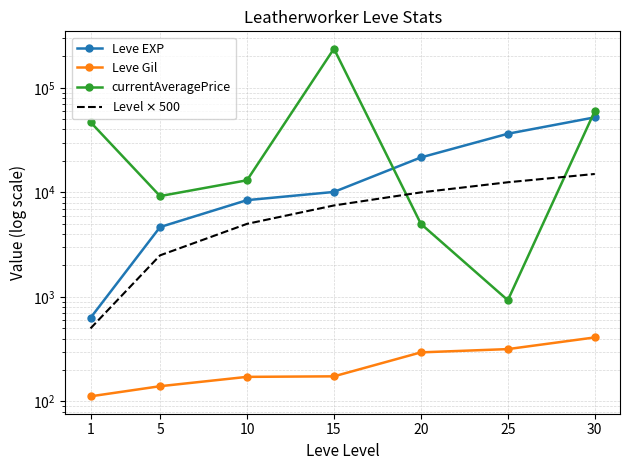

Rank the categories by Leve Gil value from highest to lowest.

30, 25, 20, 15, 10, 5, 1